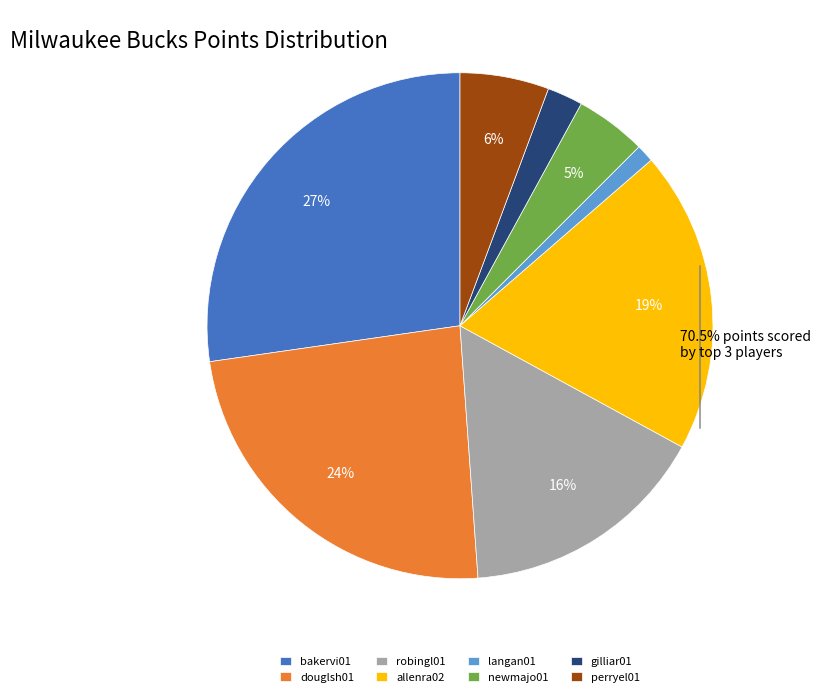

Between langan01 and douglsh01, which is larger?

douglsh01